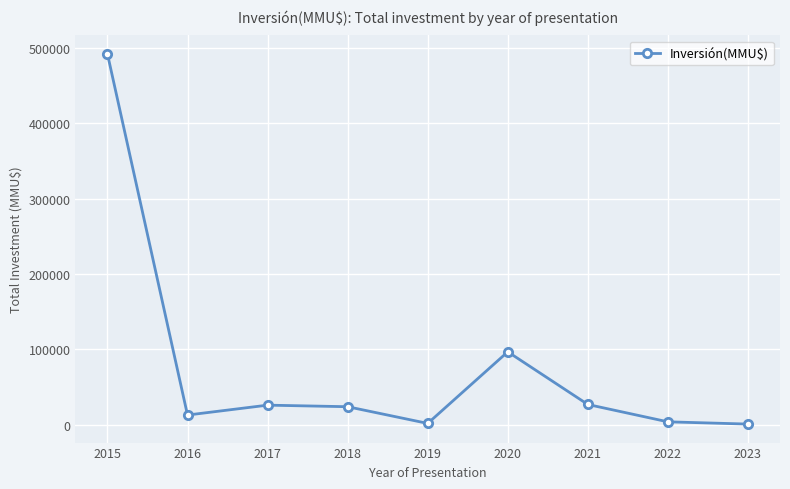

Which has a higher value, 2019 or 2015?

2015